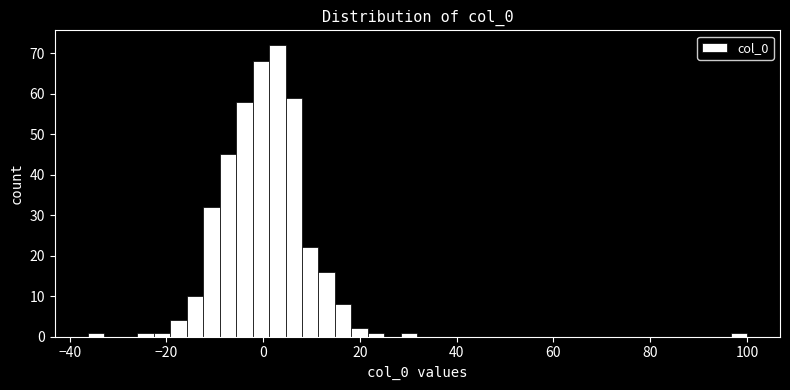

Around what value on the x-axis is the tallest bar? Give the approximate position of its centre, as read against the axis.

2